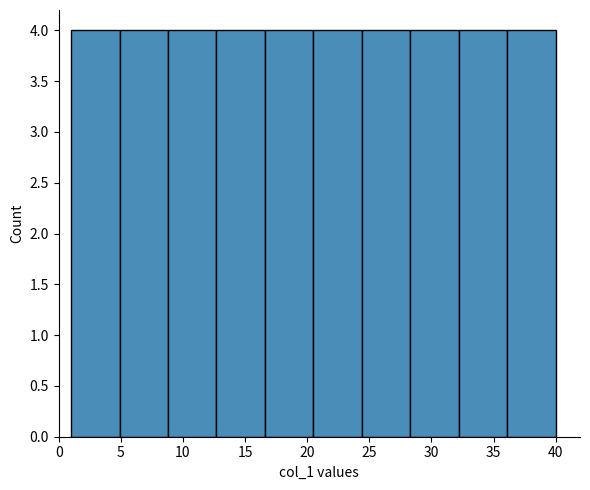

Reading left to right, transcribe this chart: for each bar, give the range it covers on the x-axis and its height. Neither the bar edges nor the heights are printed on the chart, so give them approximately, as read against the axes.

1.0 to 4.9: 4
4.9 to 8.8: 4
8.8 to 12.7: 4
12.7 to 16.6: 4
16.6 to 20.5: 4
20.5 to 24.4: 4
24.4 to 28.3: 4
28.3 to 32.2: 4
32.2 to 36.1: 4
36.1 to 40.0: 4